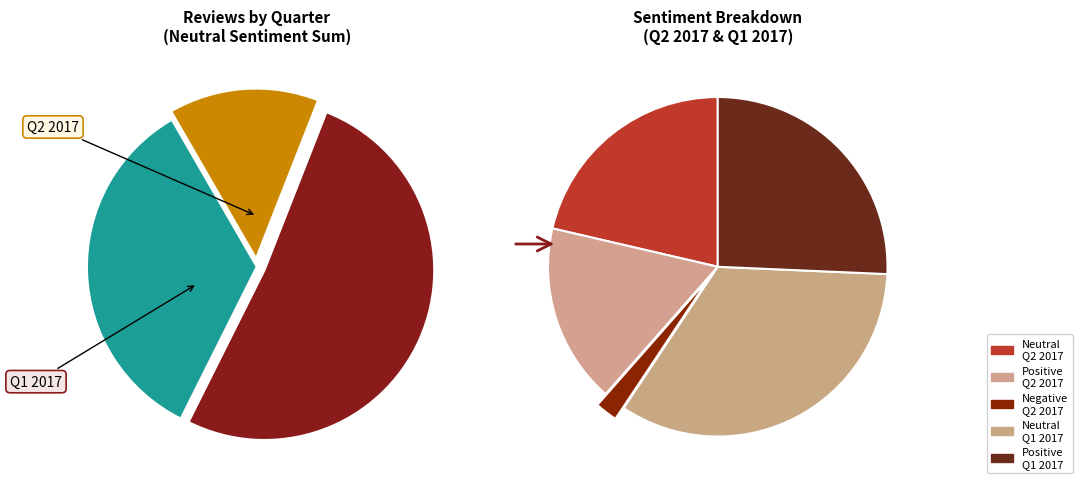

What percentage do Q2 2017 and Q2 2017 together represent?

27.4%